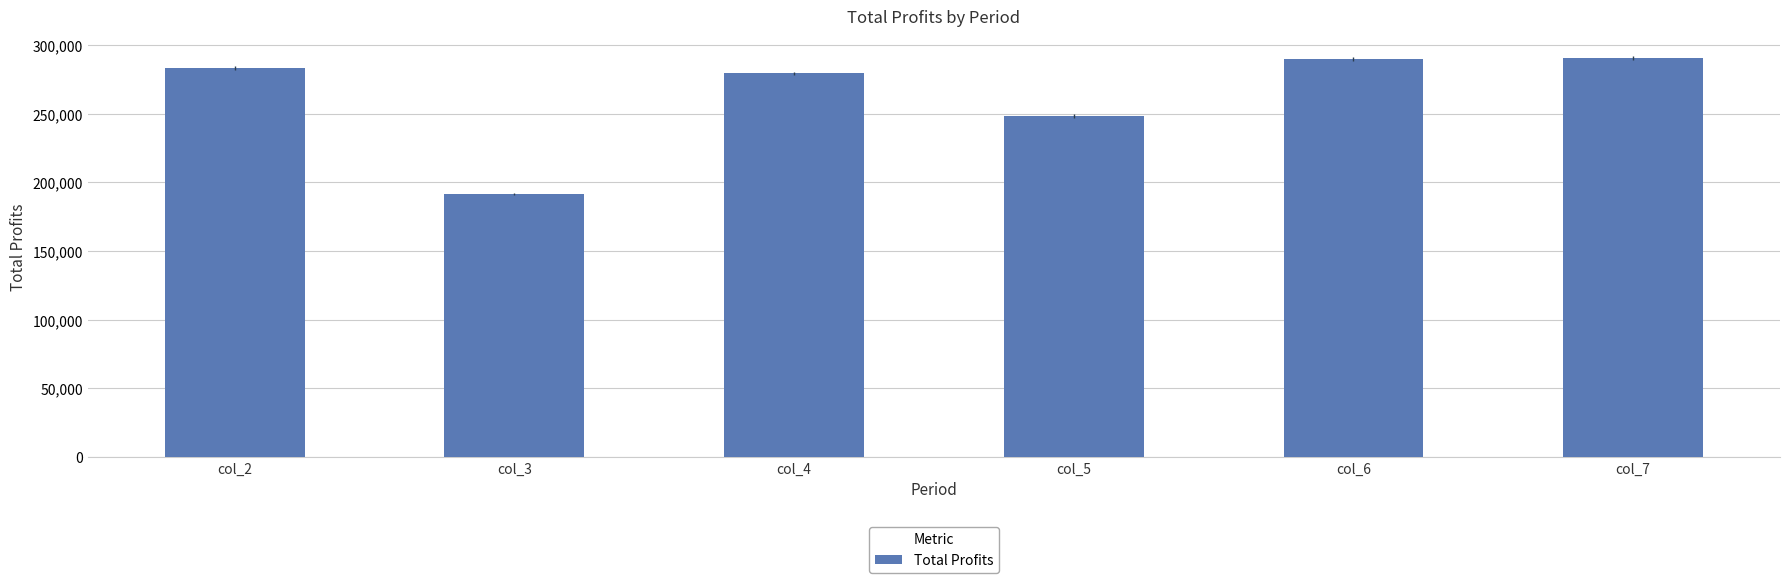

What is the difference between the second highest and minimum values?

98298.9